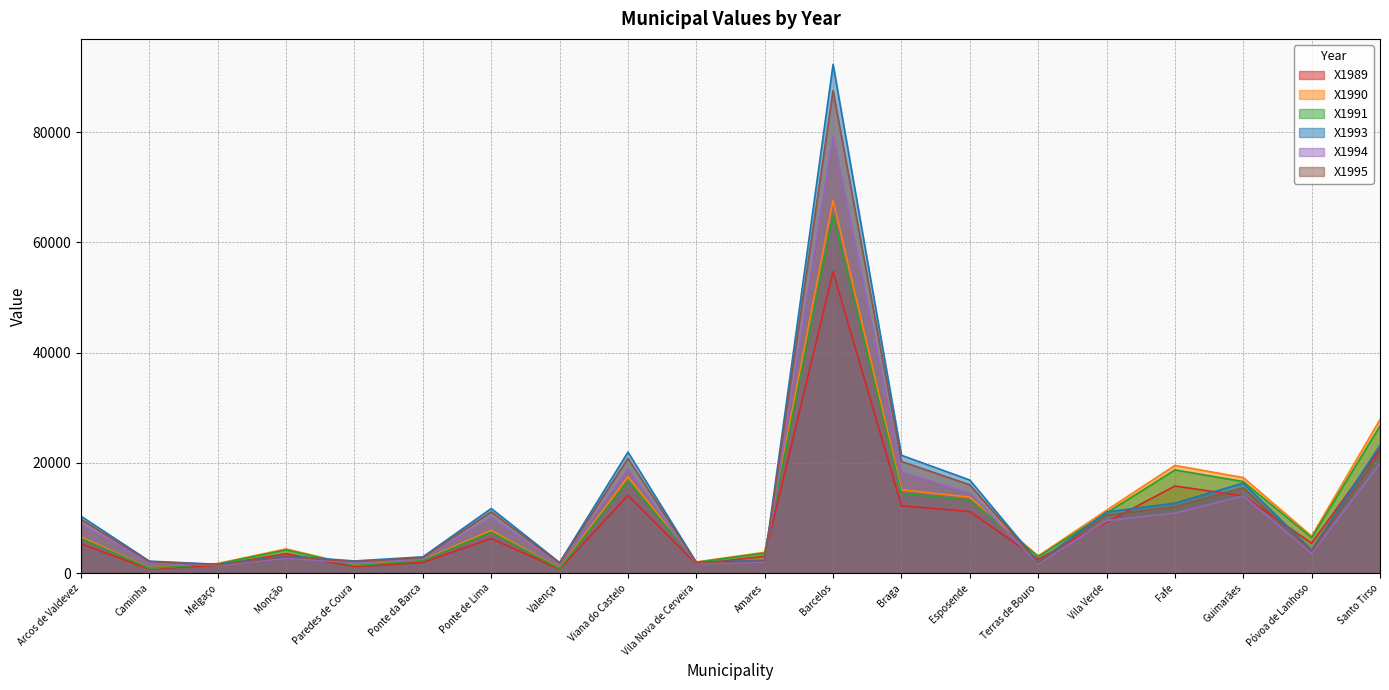

What is the smallest value displayed?

706.0